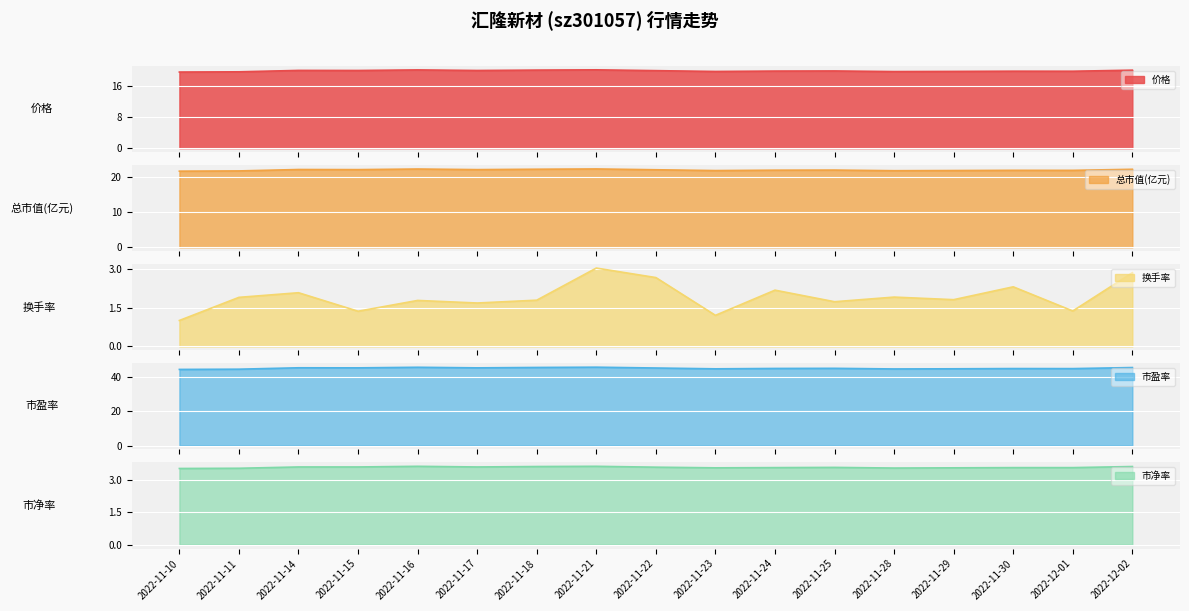

What position from the left is 2022-11-21?

8